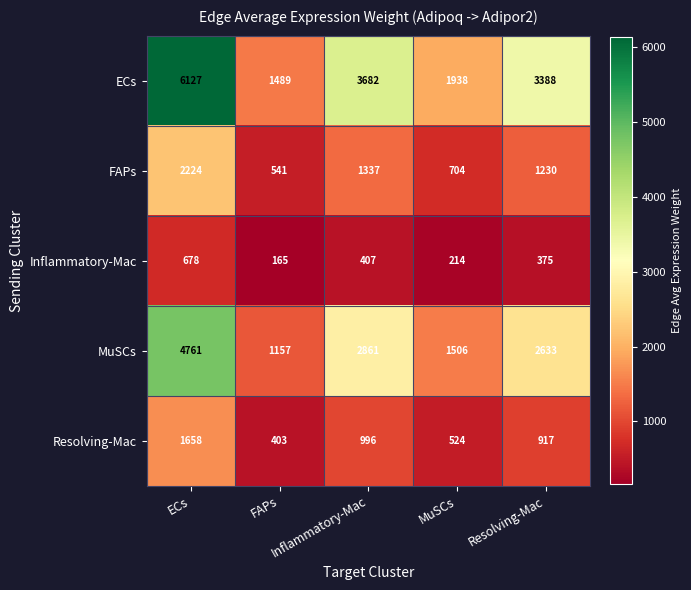

What is the maximum value shown in the chart?

6127